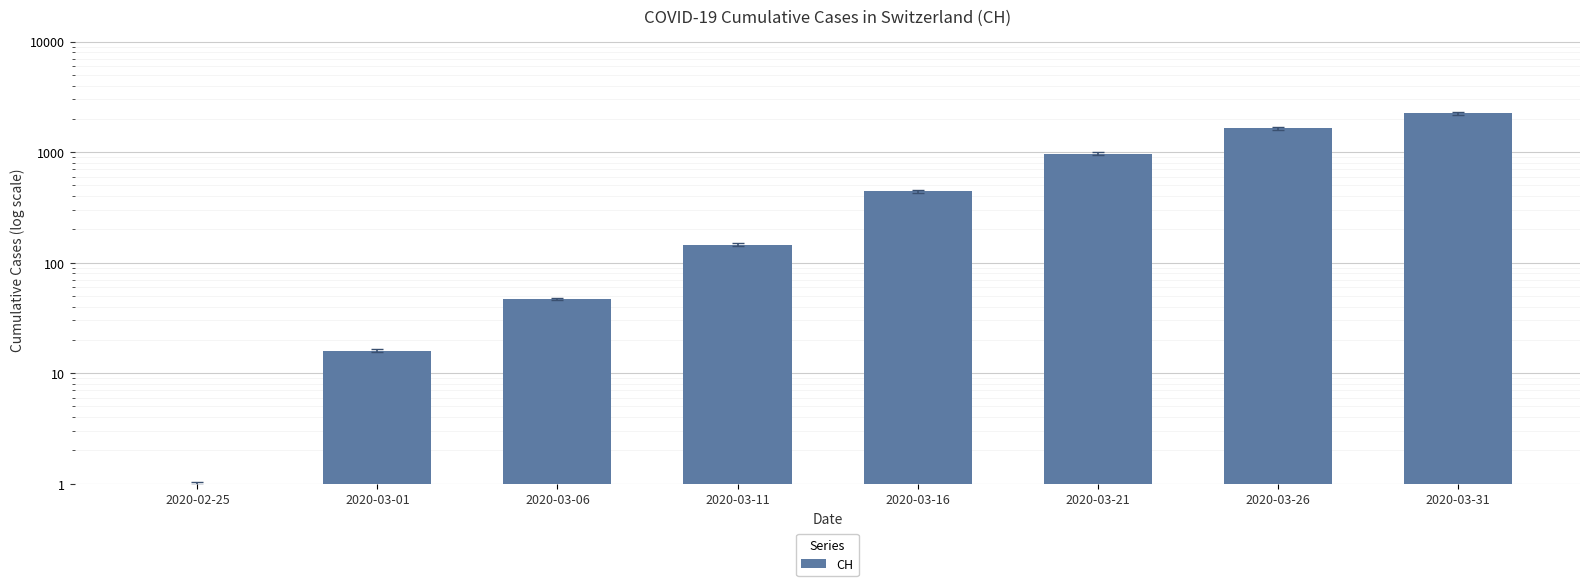

Reading right to left, list all the values displayed in this chart.

2248	1651	971	443	145	47	16	1